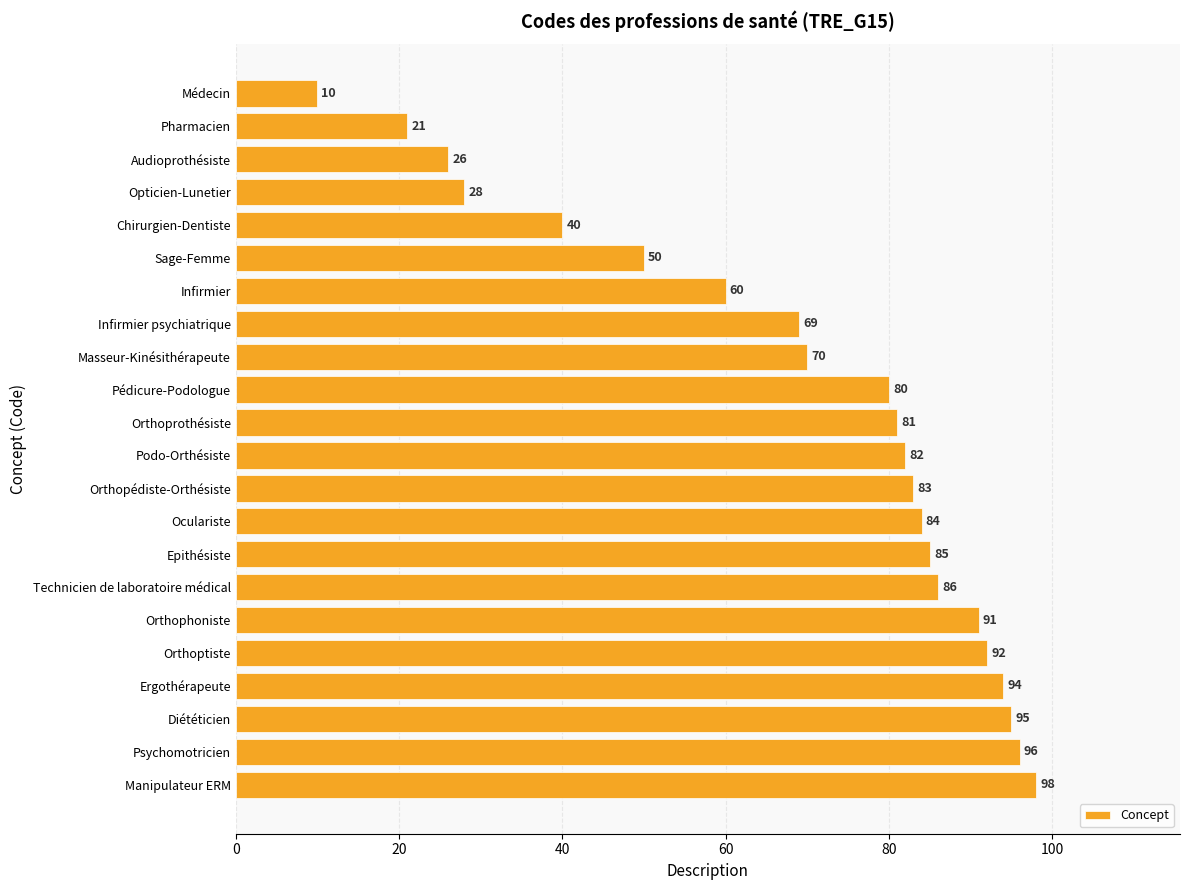

What is the sum of all values?

1521